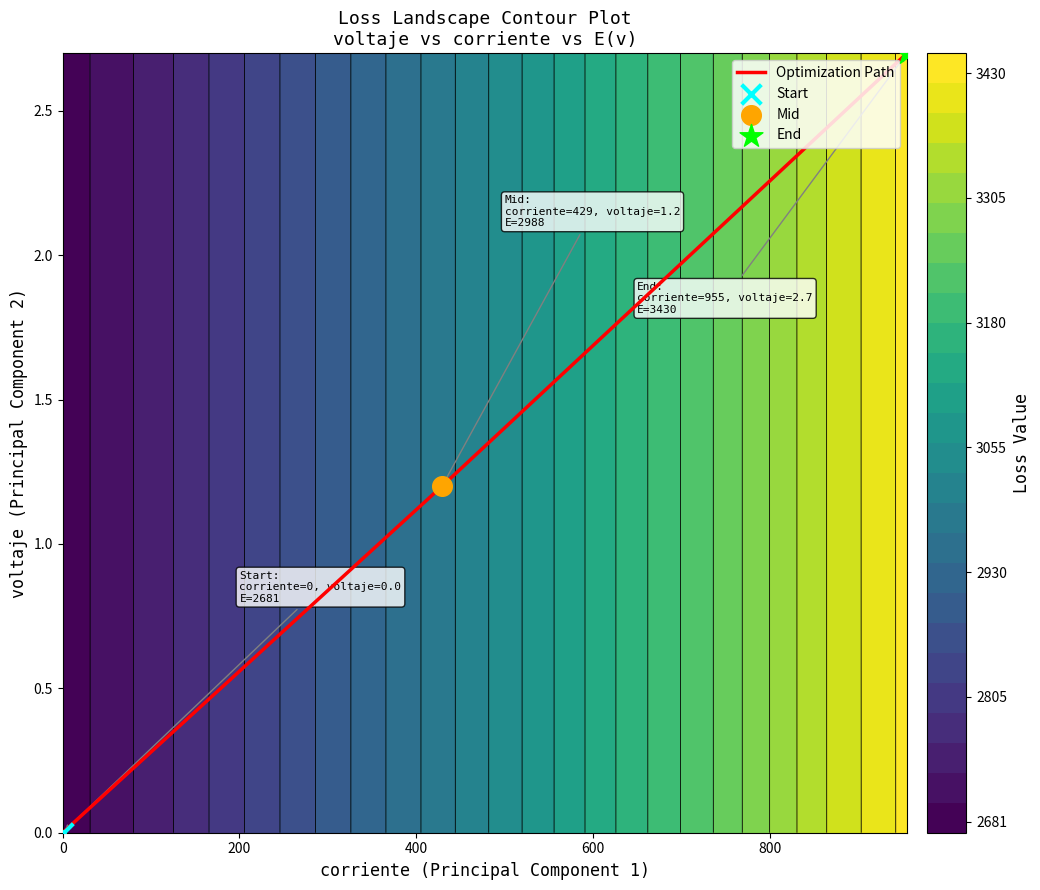

What is the difference between the maximum and minimum values?

2.7